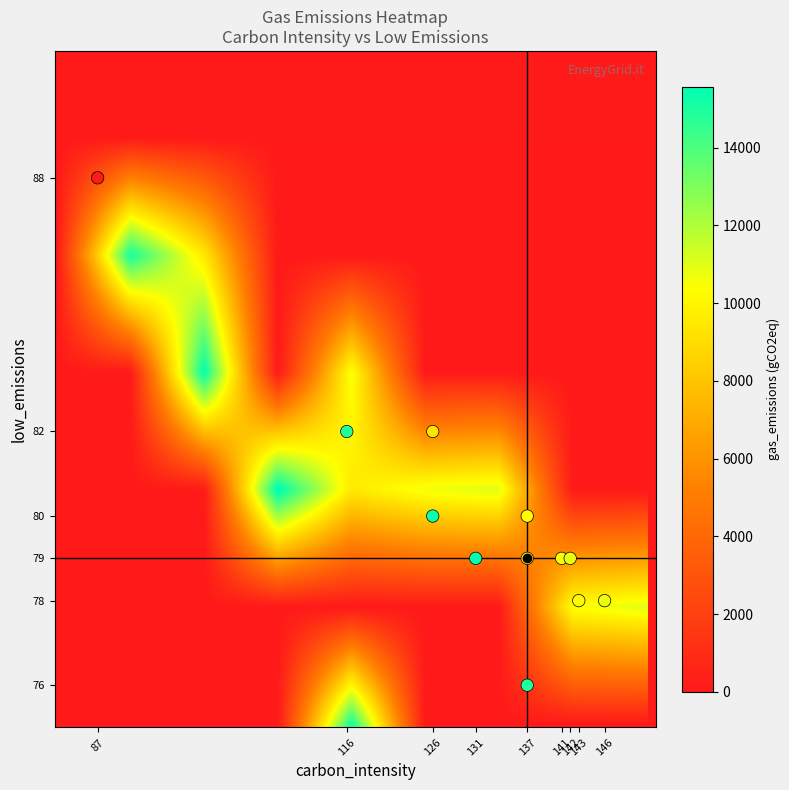

What is the range of Y values (max minus min)?

12